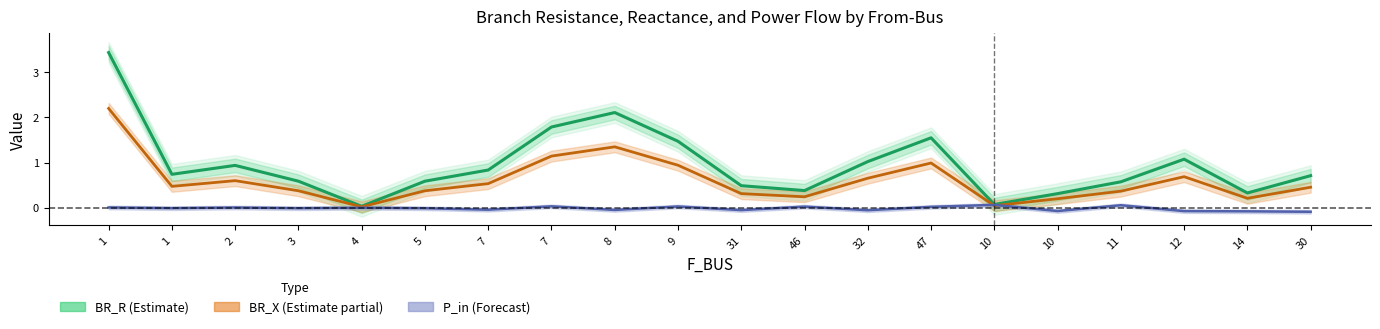

At which category does BR_X (Estimate partial) reach its first local peak?

2